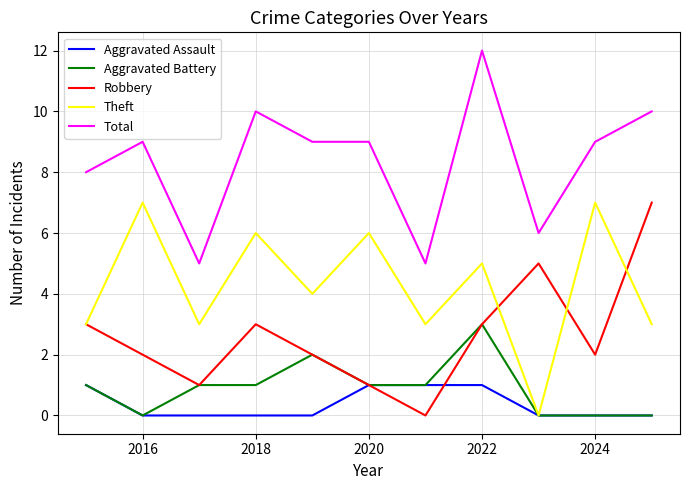

What is the highest value of the Robbery series?

7